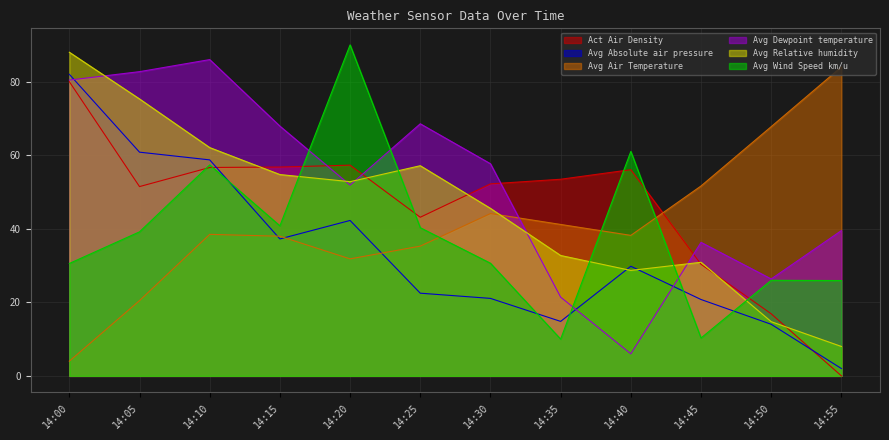

What is the difference between the highest and lowest values at 14:15?

30.7